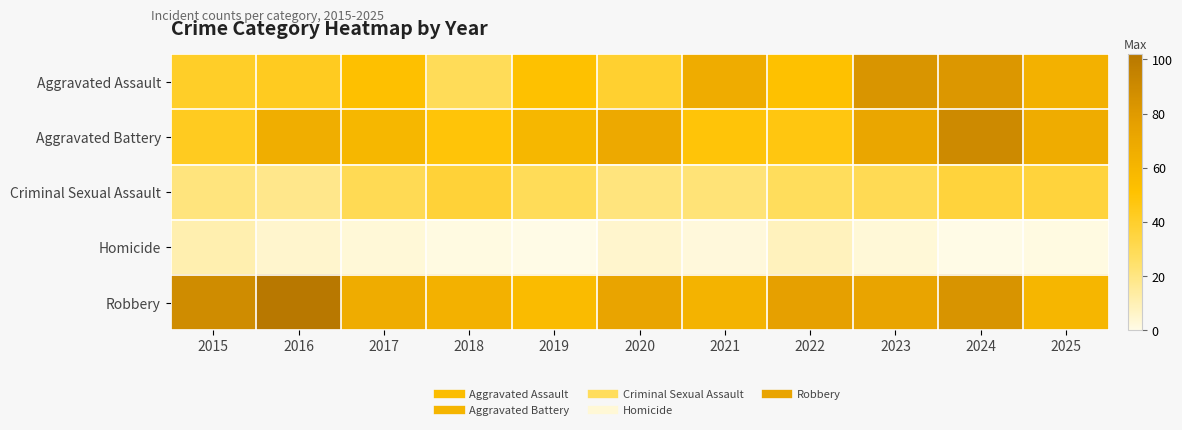

At which category is the sum across all series the highest?

2024